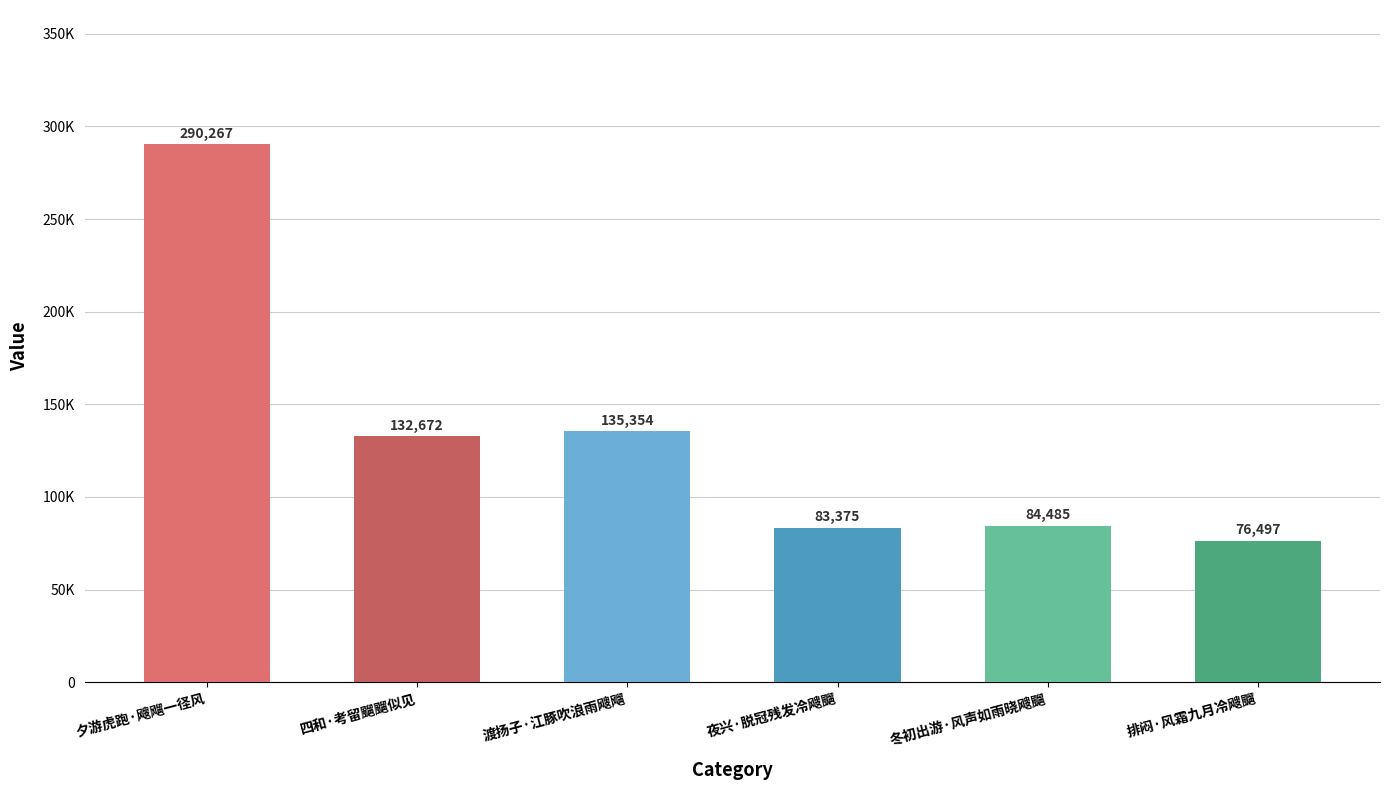

What is the sum of all values?

802650